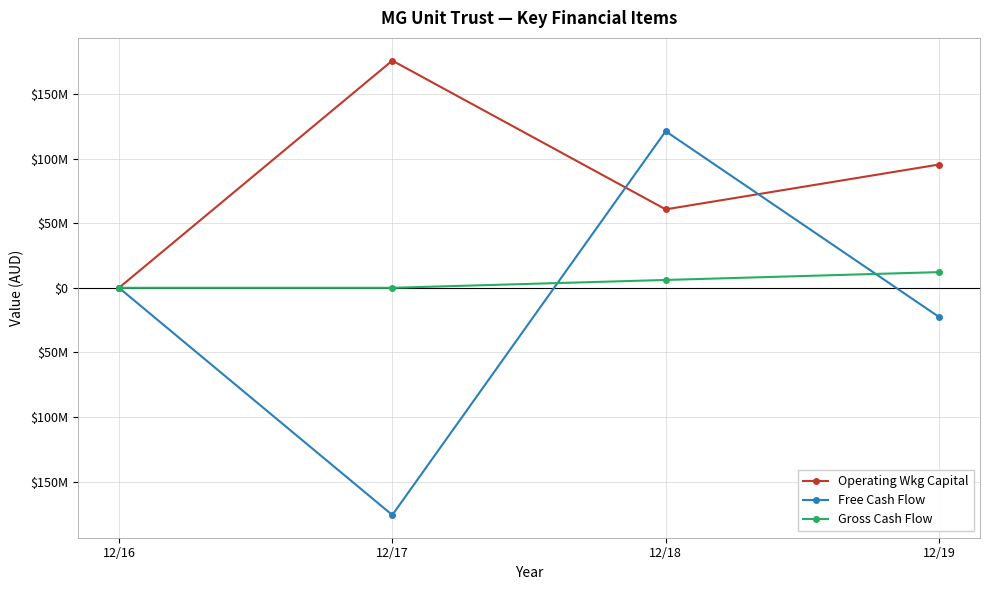

What is the average value of the Free Cash Flow series?

-19304850